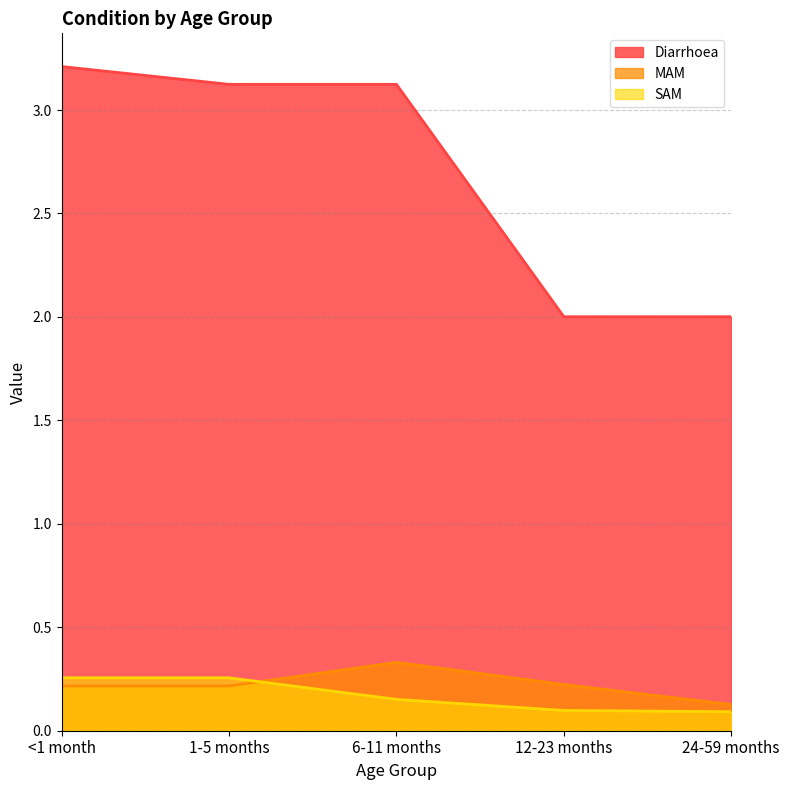

What is the total value across all series at 12-23 months?

2.3